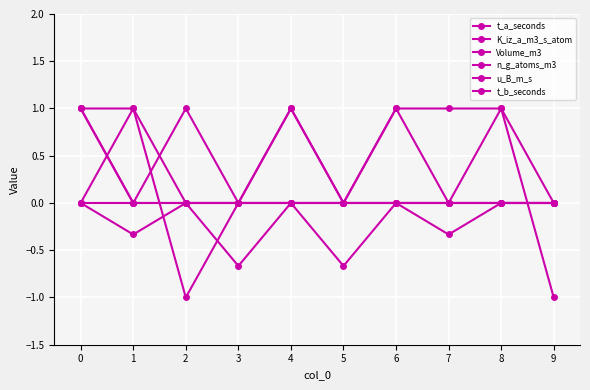

Reading left to right, what are all the values shown in this chart?

t_a_seconds: 0=1.0	1=1.0	2=-1.0	3=0.0	4=1.0	5=0.0	6=1.0	7=1.0	8=1.0	9=0.0
K_iz_a_m3_s_atom: 0=1.0	1=0.0	2=0.0	3=0.0	4=1.0	5=0.0	6=1.0	7=0.0	8=1.0	9=-1.0
Volume_m3: 0=0.0	1=-0.3	2=0.0	3=-0.7	4=0.0	5=-0.7	6=0.0	7=-0.3	8=0.0	9=0.0
n_g_atoms_m3: 0=1.0	1=0.0	2=0.0	3=0.0	4=0.0	5=0.0	6=0.0	7=0.0	8=0.0	9=0.0
u_B_m_s: 0=0.0	1=1.0	2=0.0	3=0.0	4=0.0	5=0.0	6=0.0	7=0.0	8=0.0	9=0.0
t_b_seconds: 0=0.0	1=0.0	2=1.0	3=0.0	4=0.0	5=0.0	6=0.0	7=0.0	8=0.0	9=0.0